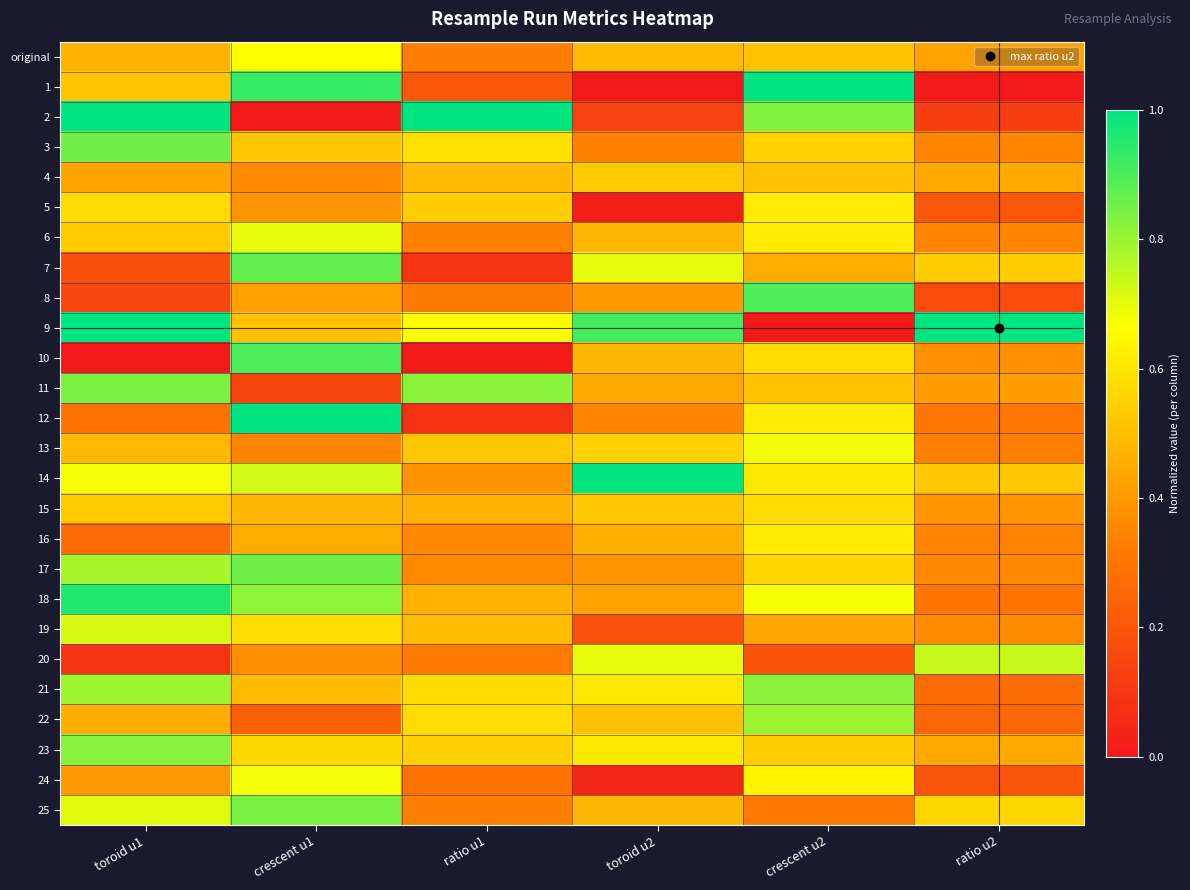

What is the difference between the highest and lowest values at crescent u2?

1.0